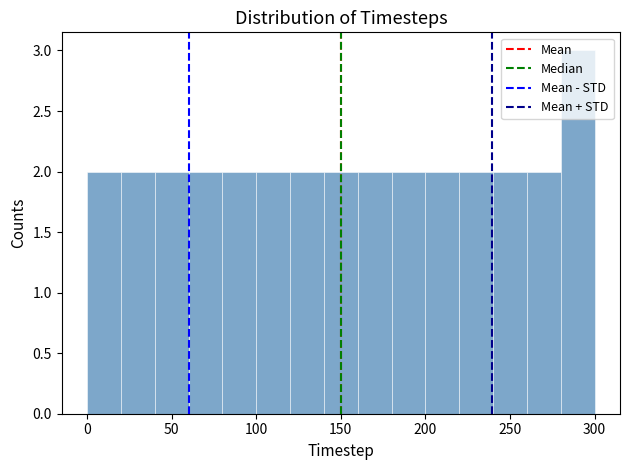

Over which range of the x-axis is the bar tallest?

280 to 300